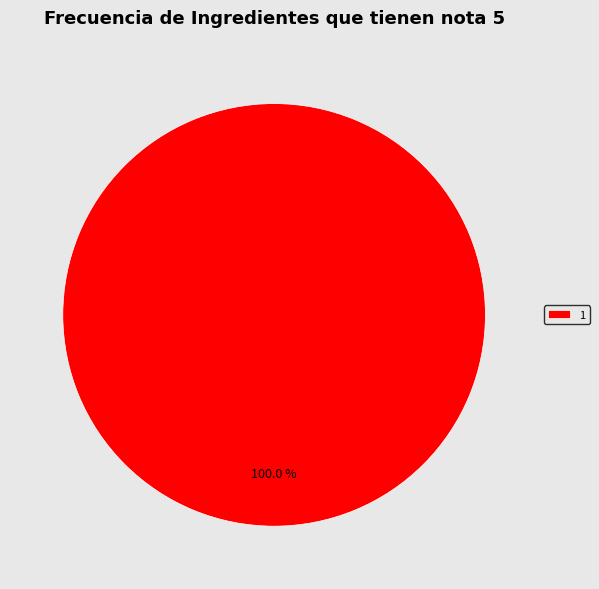

To the nearest percent, what percentage of the pie is 1?

100%